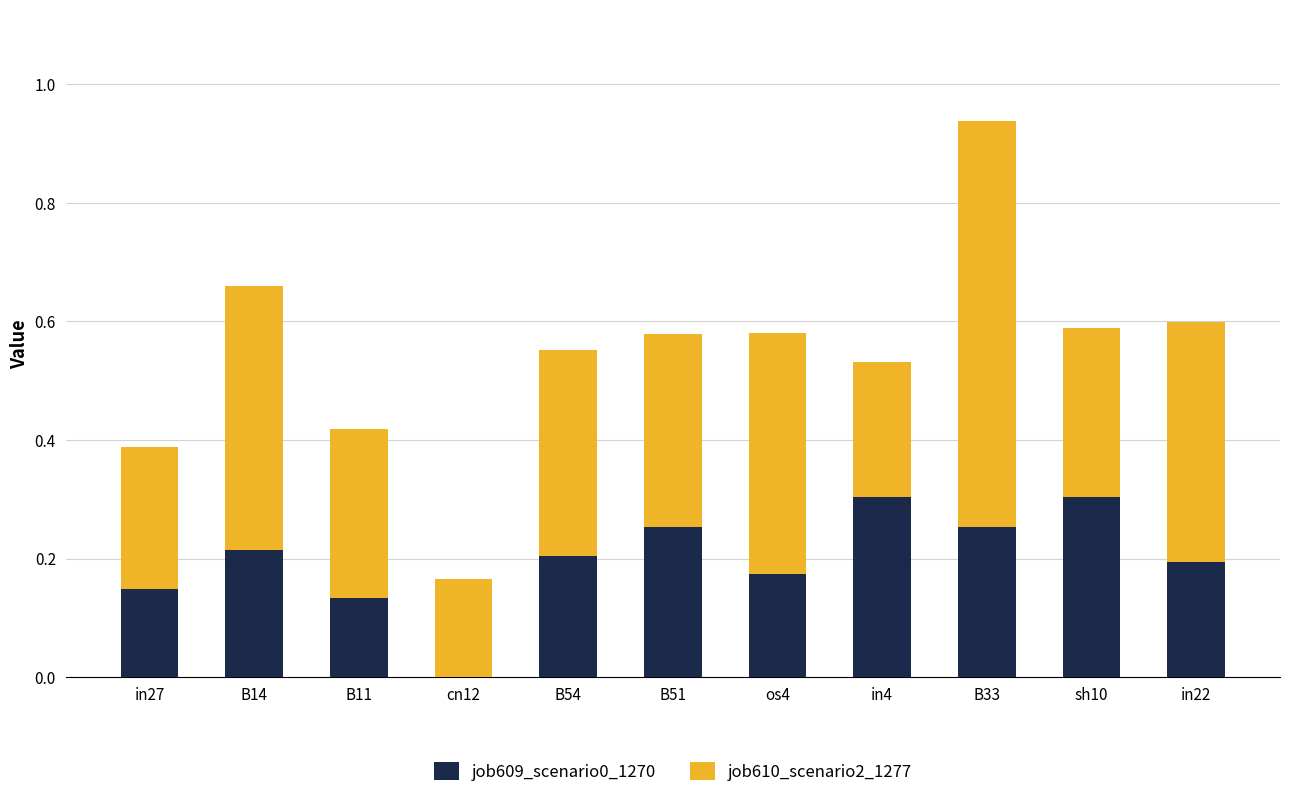

What is the total value across all series at in22?

0.6